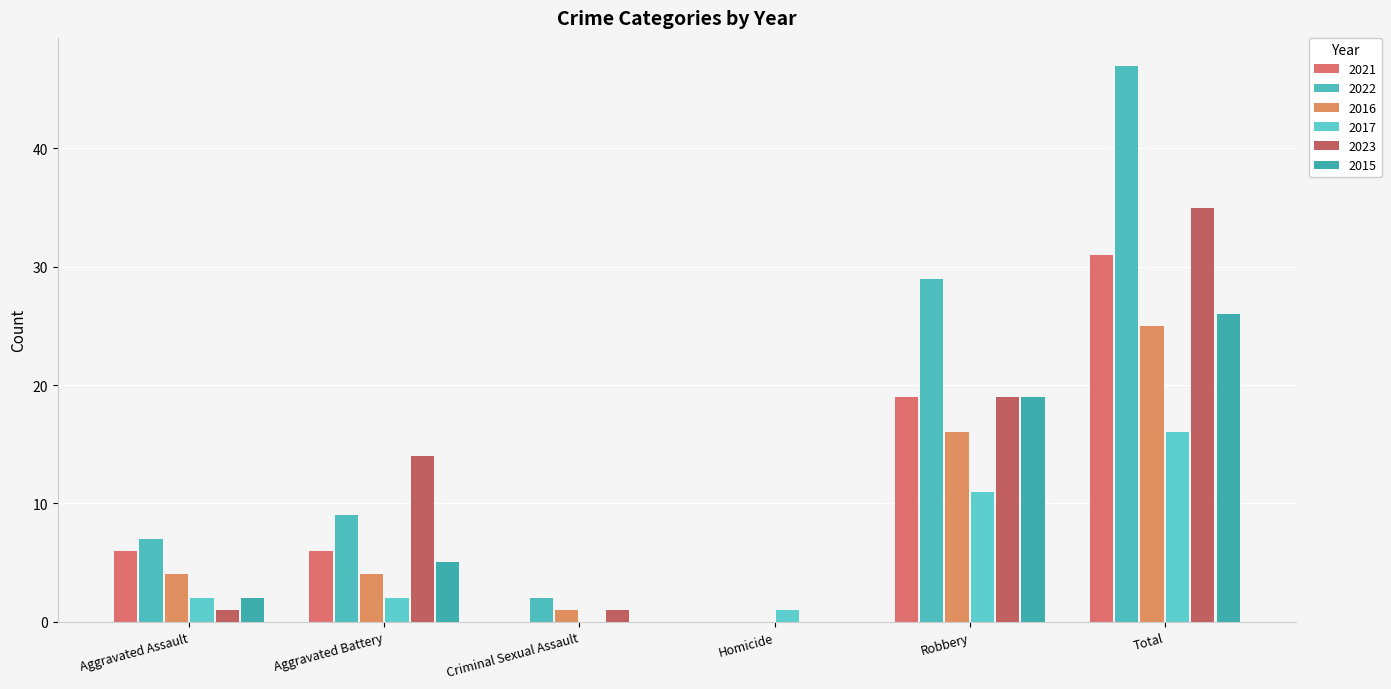

Reading left to right, list all the values displayed in this chart.

2021: Aggravated Assault=6	Aggravated Battery=6	Criminal Sexual Assault=0	Homicide=0	Robbery=19	Total=31
2022: Aggravated Assault=7	Aggravated Battery=9	Criminal Sexual Assault=2	Homicide=0	Robbery=29	Total=47
2016: Aggravated Assault=4	Aggravated Battery=4	Criminal Sexual Assault=1	Homicide=0	Robbery=16	Total=25
2017: Aggravated Assault=2	Aggravated Battery=2	Criminal Sexual Assault=0	Homicide=1	Robbery=11	Total=16
2023: Aggravated Assault=1	Aggravated Battery=14	Criminal Sexual Assault=1	Homicide=0	Robbery=19	Total=35
2015: Aggravated Assault=2	Aggravated Battery=5	Criminal Sexual Assault=0	Homicide=0	Robbery=19	Total=26